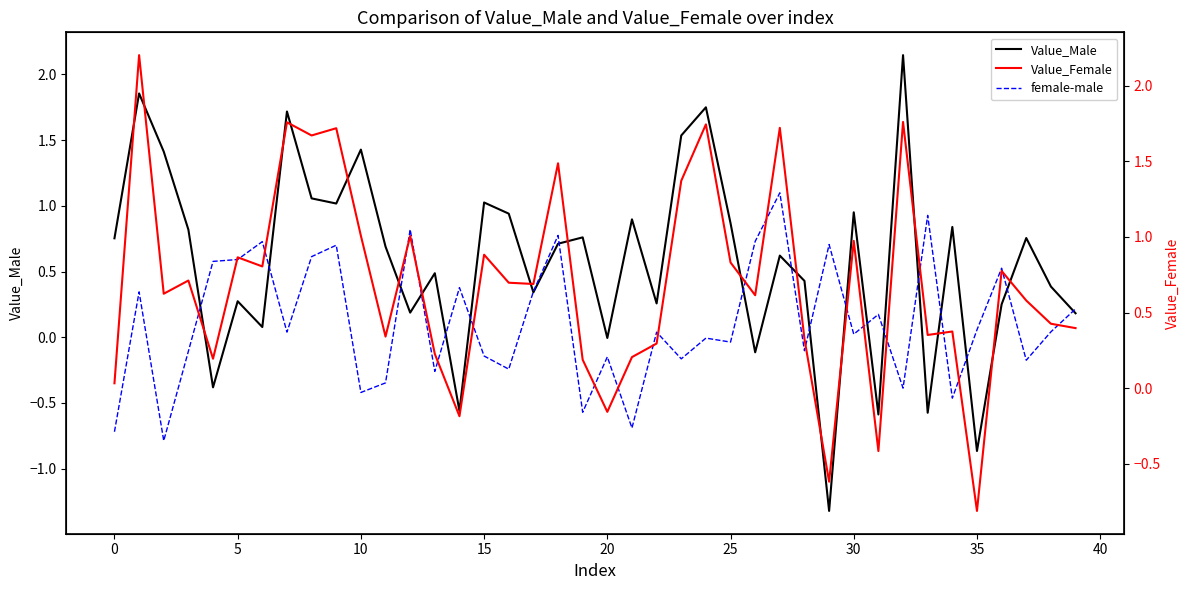

How many negative values does the female-male series have?

18